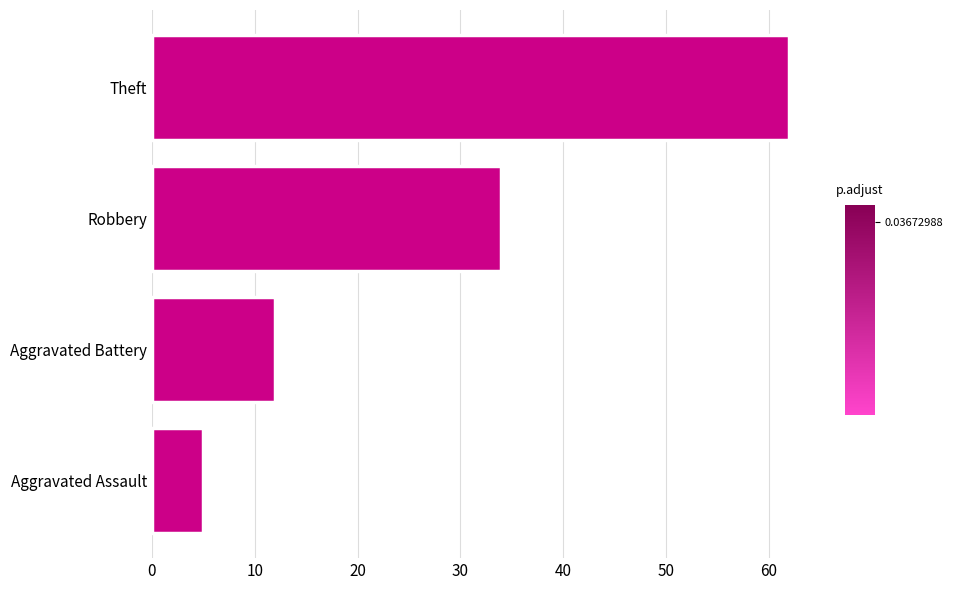

Reading bottom to top, what are all the values shown in this chart?

5	12	34	62